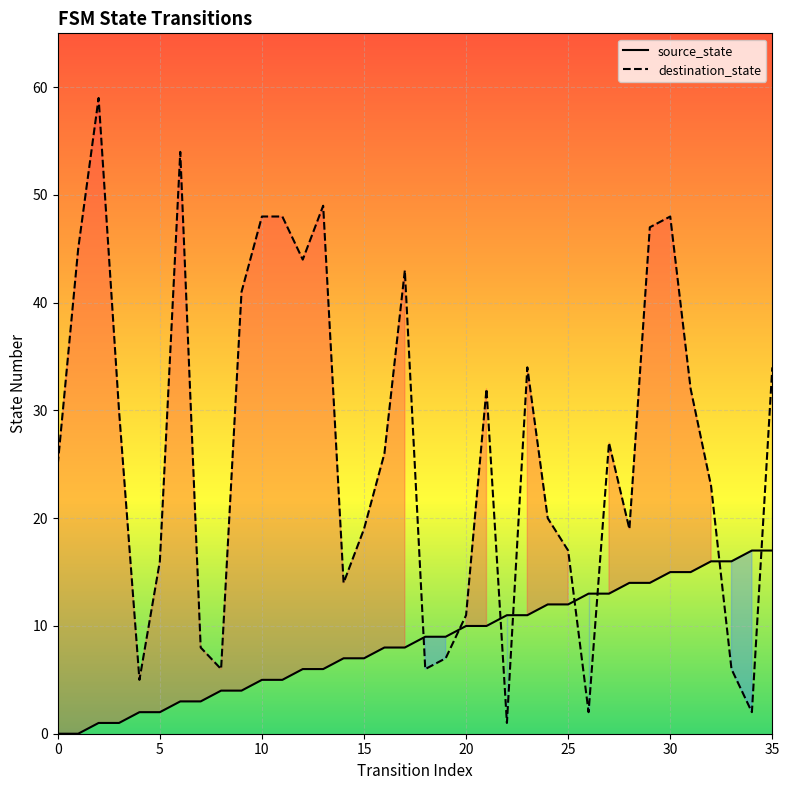

Is it true that destination_state equals 19 at 15?

True